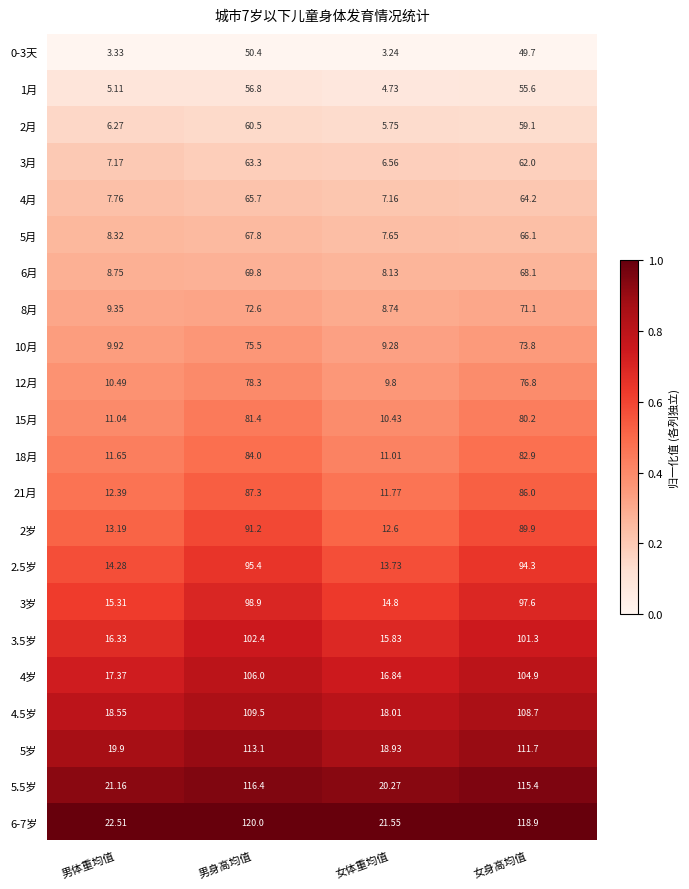

Is the value of 4月 at 男体重均值 greater than the value of 2.5岁 at 女体重均值?

No